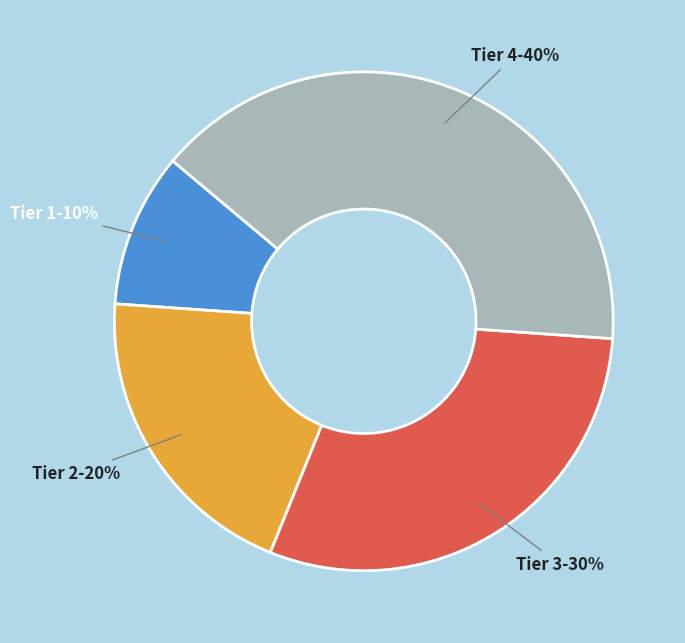

To the nearest percent, what percentage of the pie is Tier 2?

20%